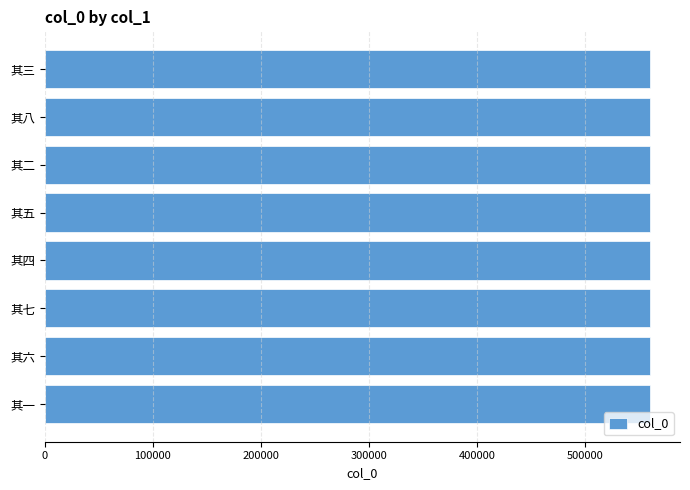

What is the greatest value displayed?

559538